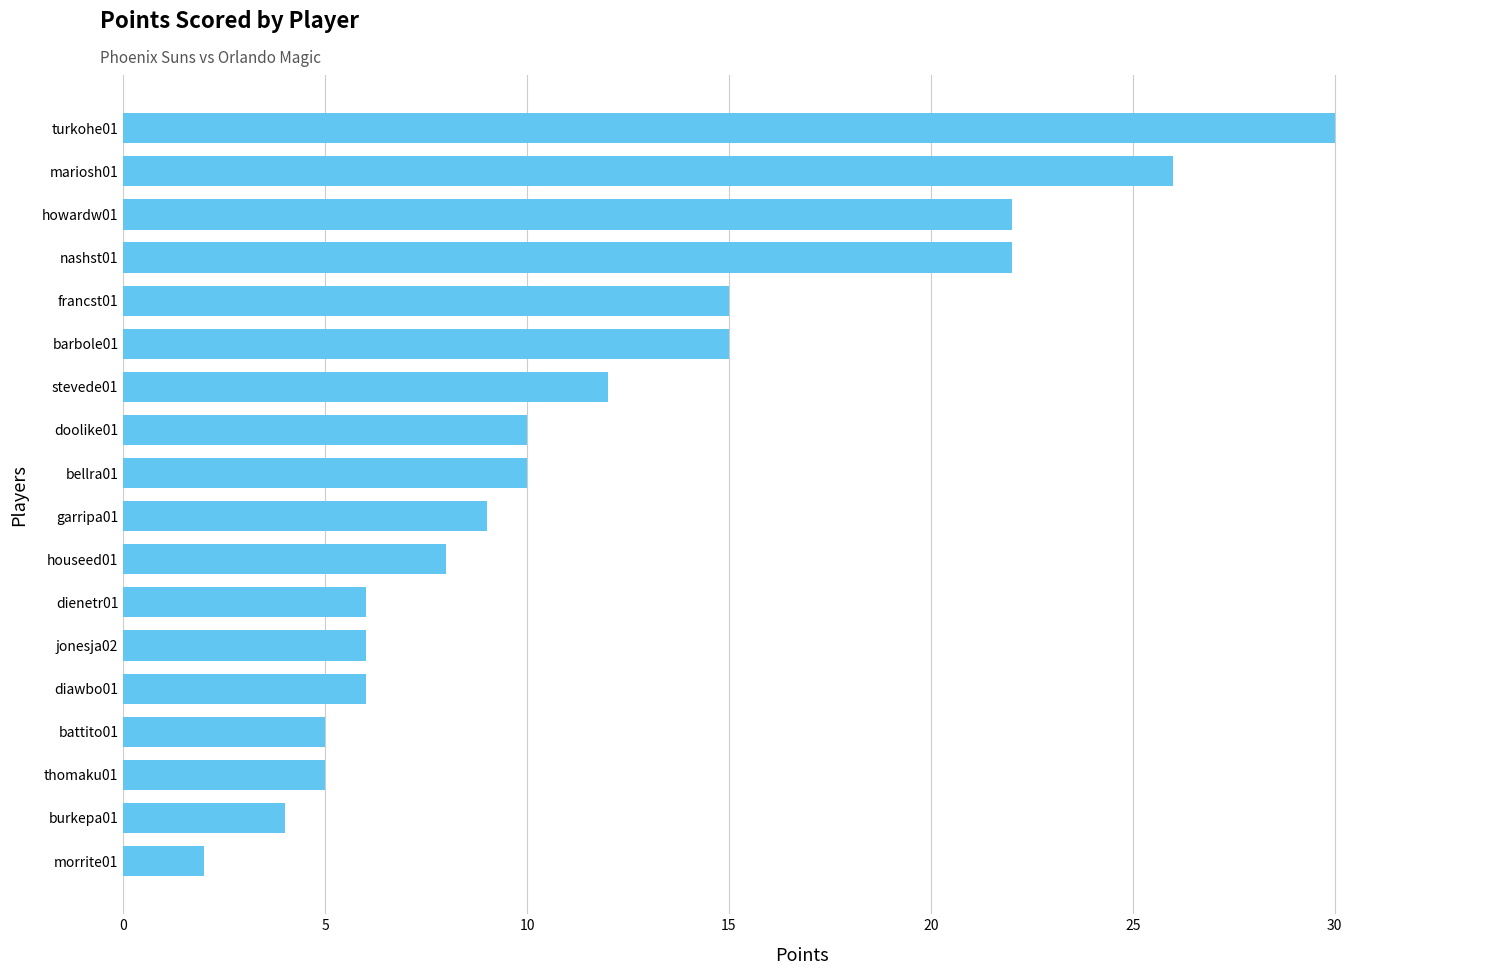

What is the difference between the maximum and minimum values?

28